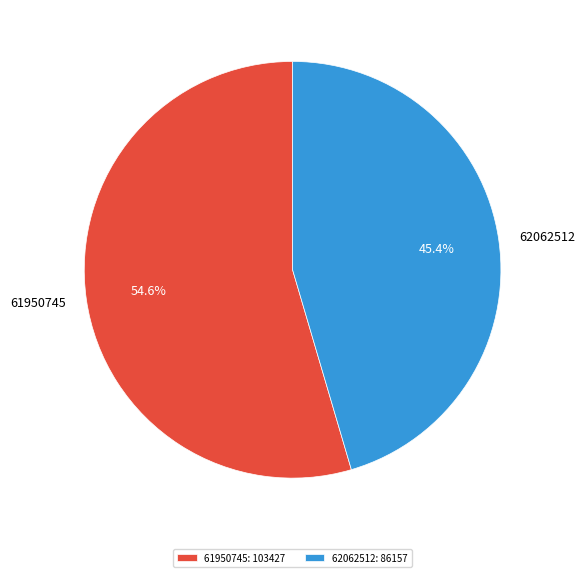

How many segments does this pie chart have?

2